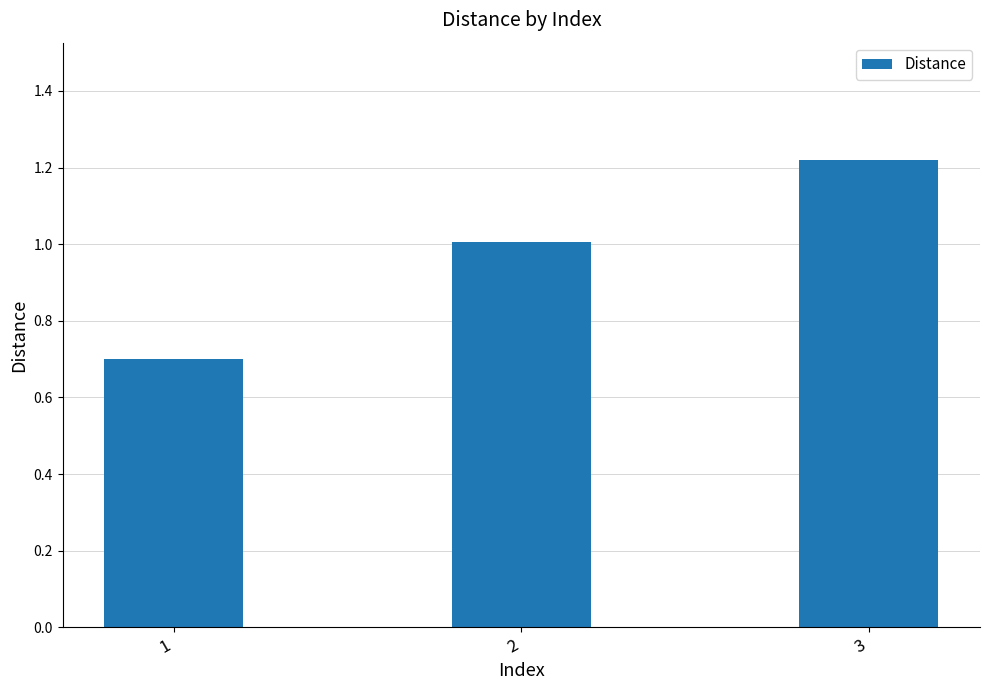

Read the value at 2.

1.0